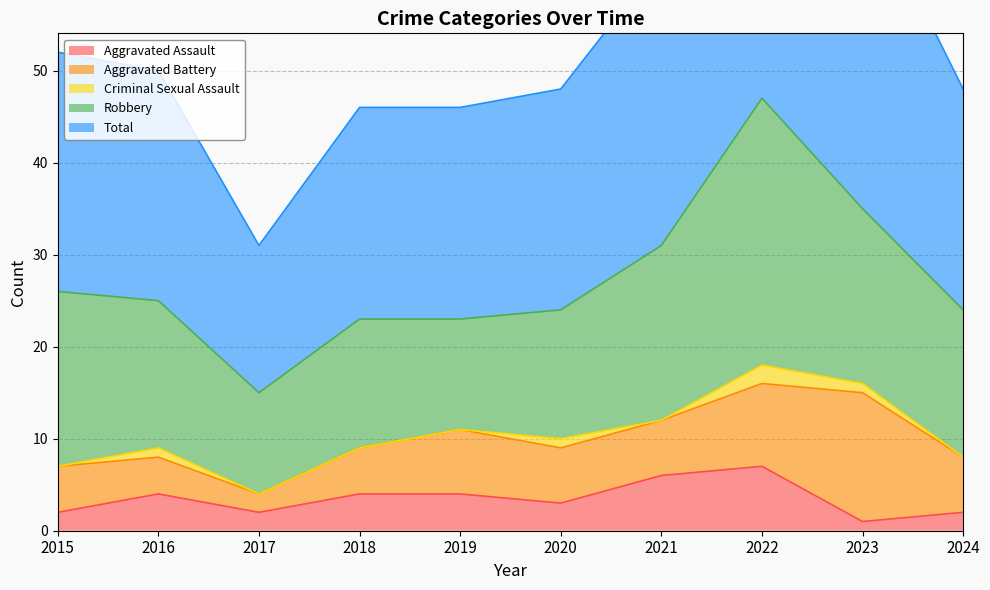

Count the number of data series in this chart.

5